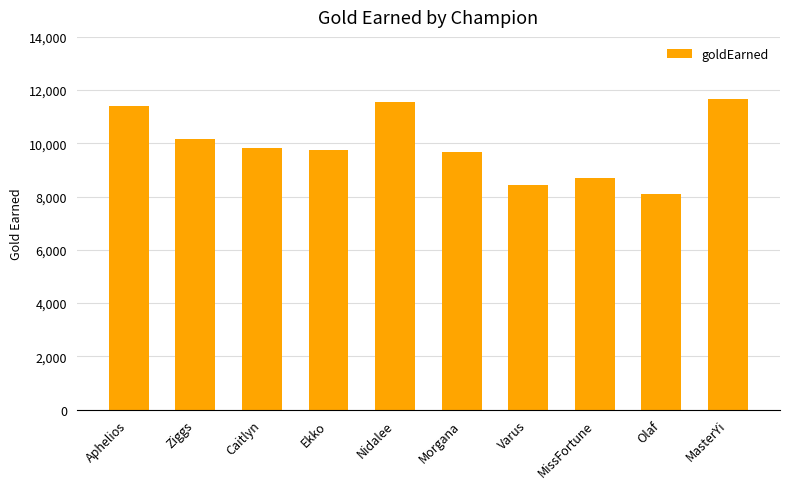

The chart shows a value of 11559 at Nidalee. True or false?

True